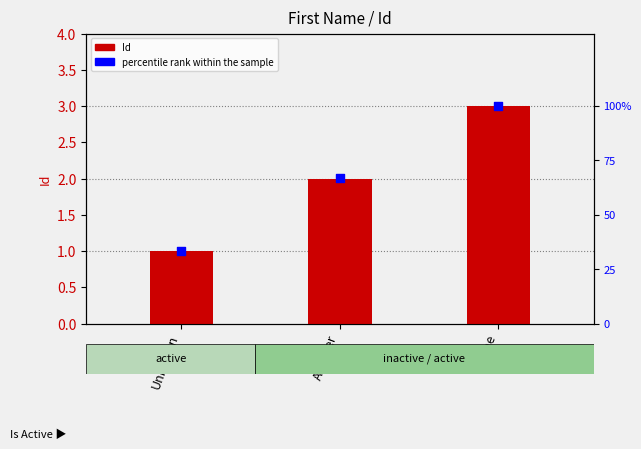

Which series contains the lowest Y value?

Id